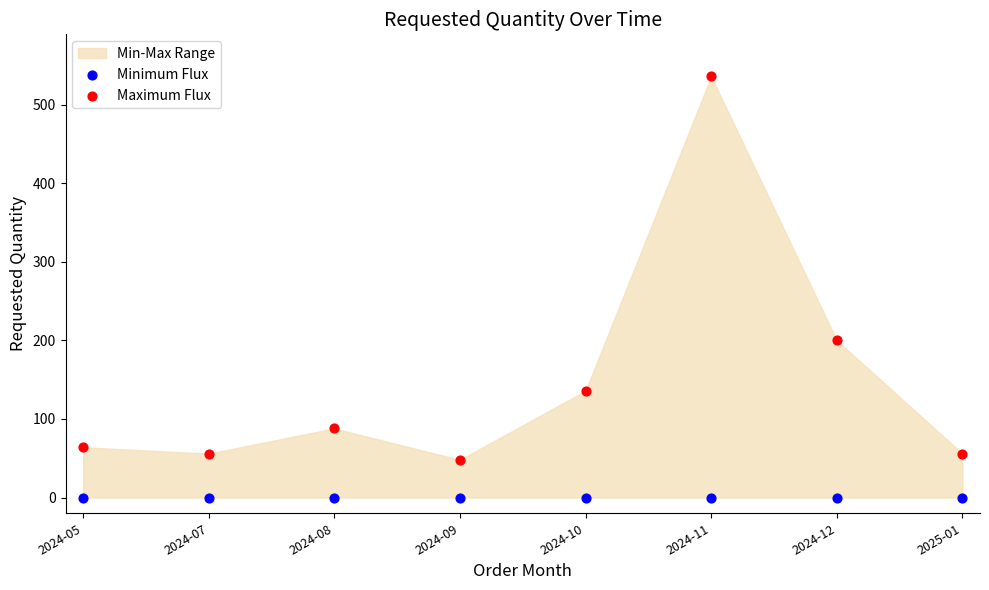

Across all series, what Y value is closest to 268?

200